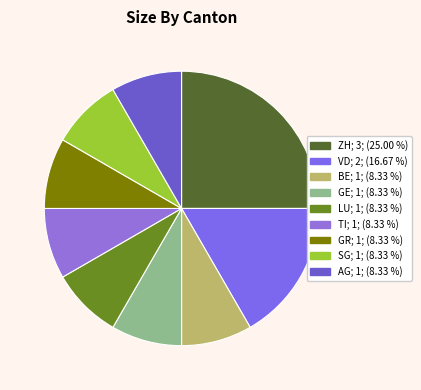

True or false: GR accounts for 1% of the total.

False